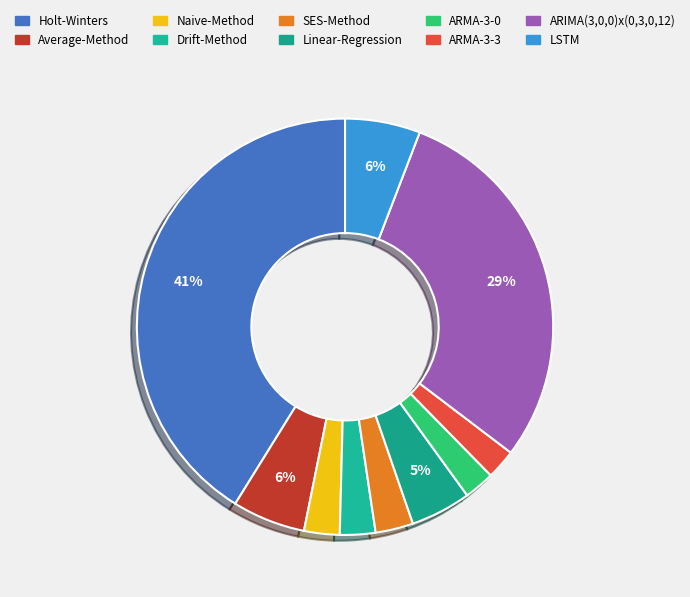

Is it true that ARMA-3-0 is 2% of the pie?

True